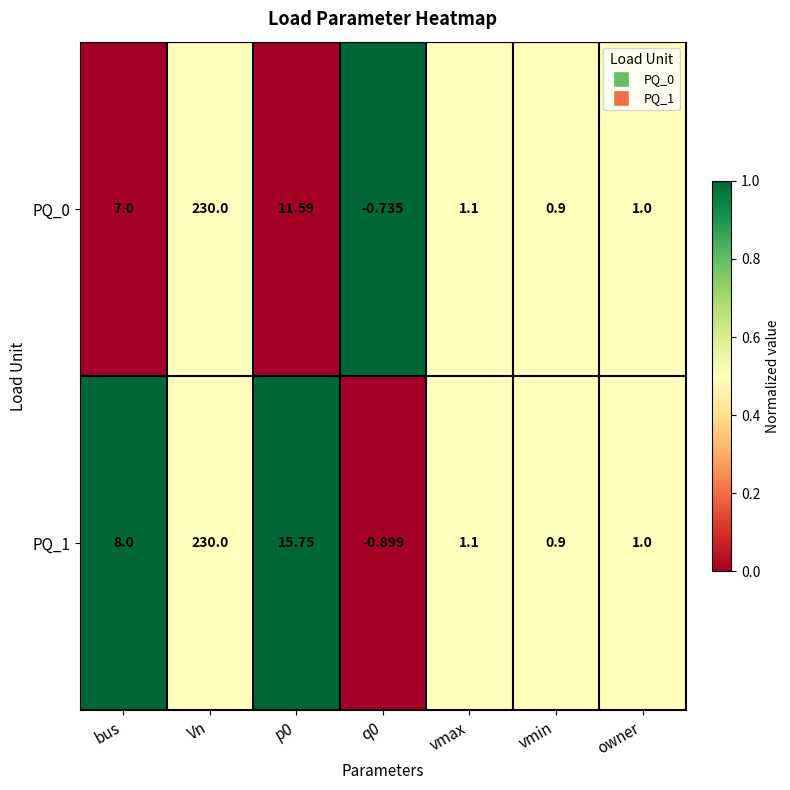

What is the spread (max minus min) of values at bus?

1.0